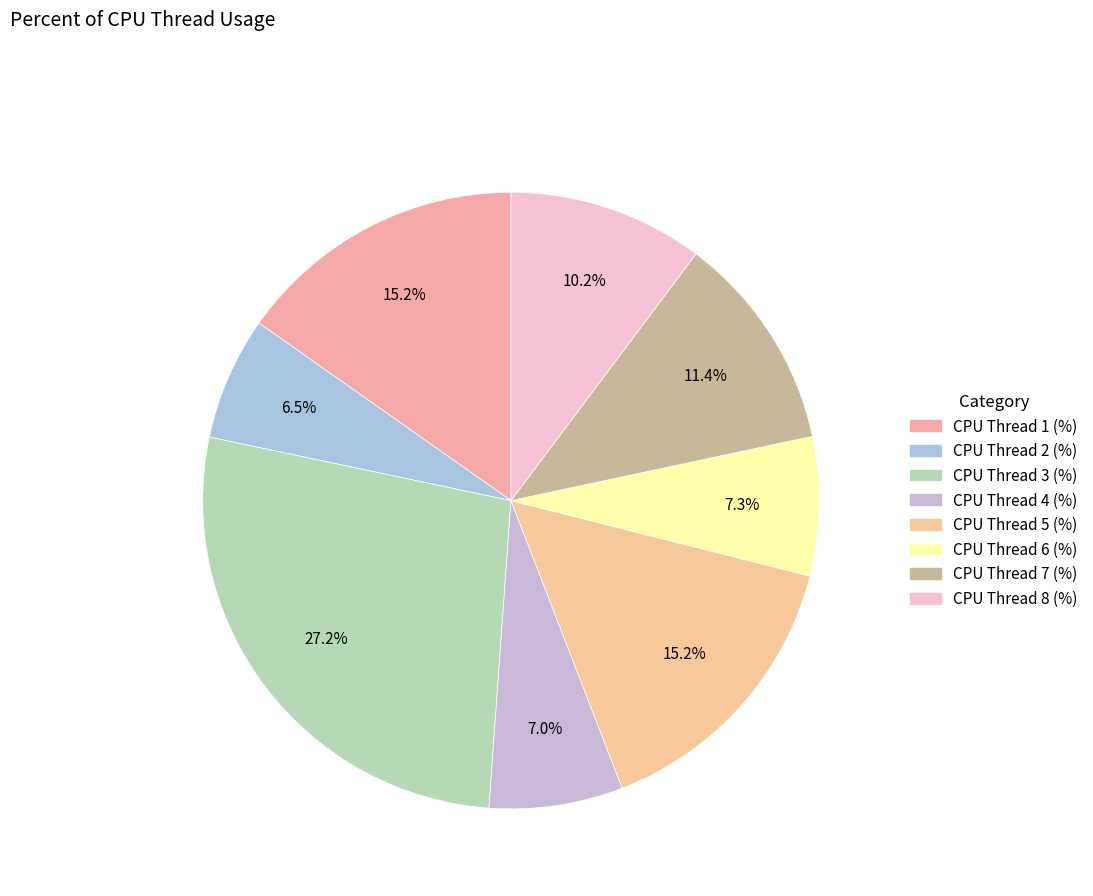

Is there any slice that represents more than half of the pie?

No